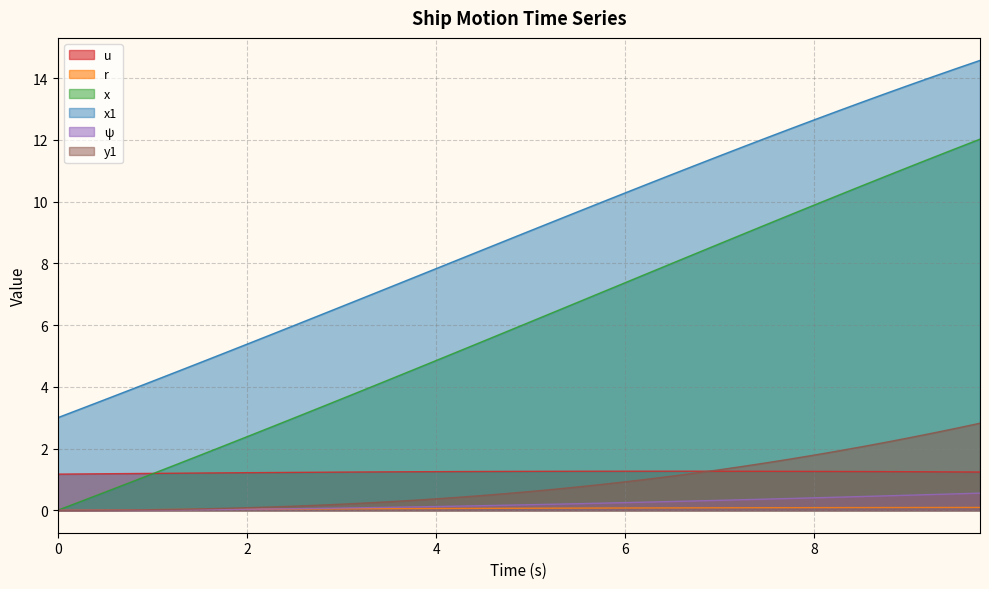

Does the chart display data point markers on the line(s)?

No